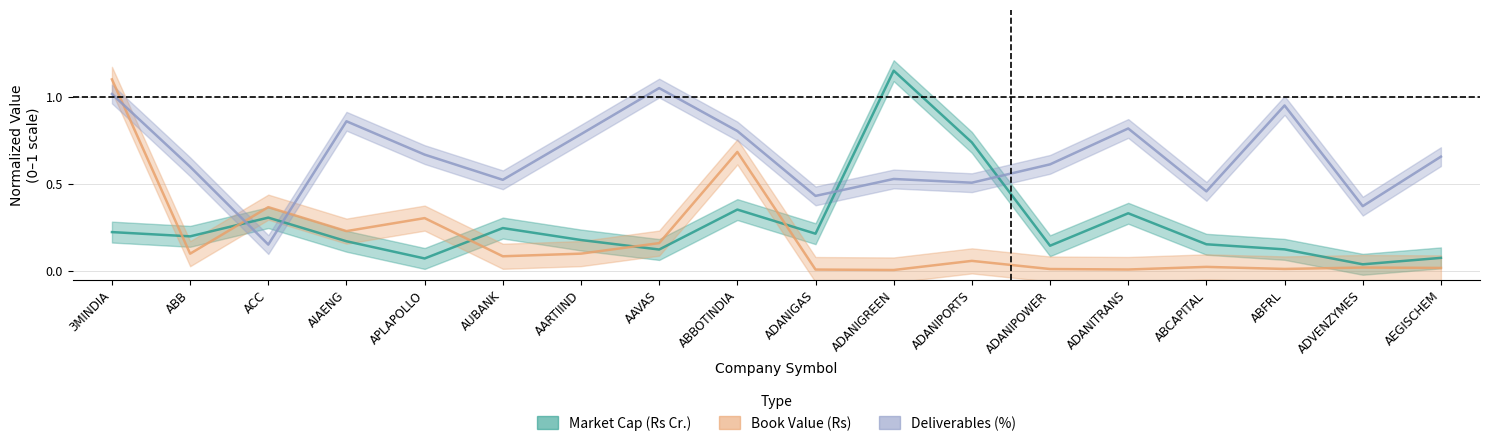

What are all the series names shown in the legend?

Market Cap (Rs Cr.), Book Value (Rs), Deliverables (%)